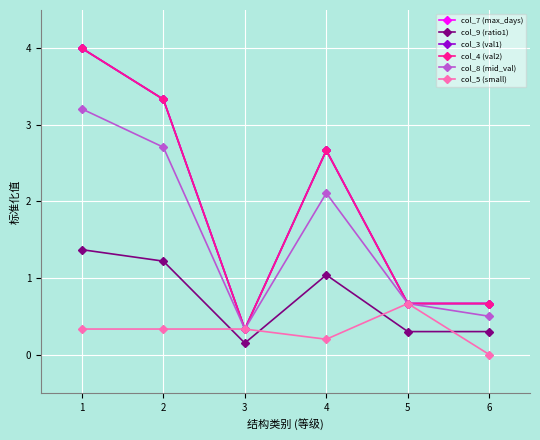

Between 5 and 2, which is larger?

2